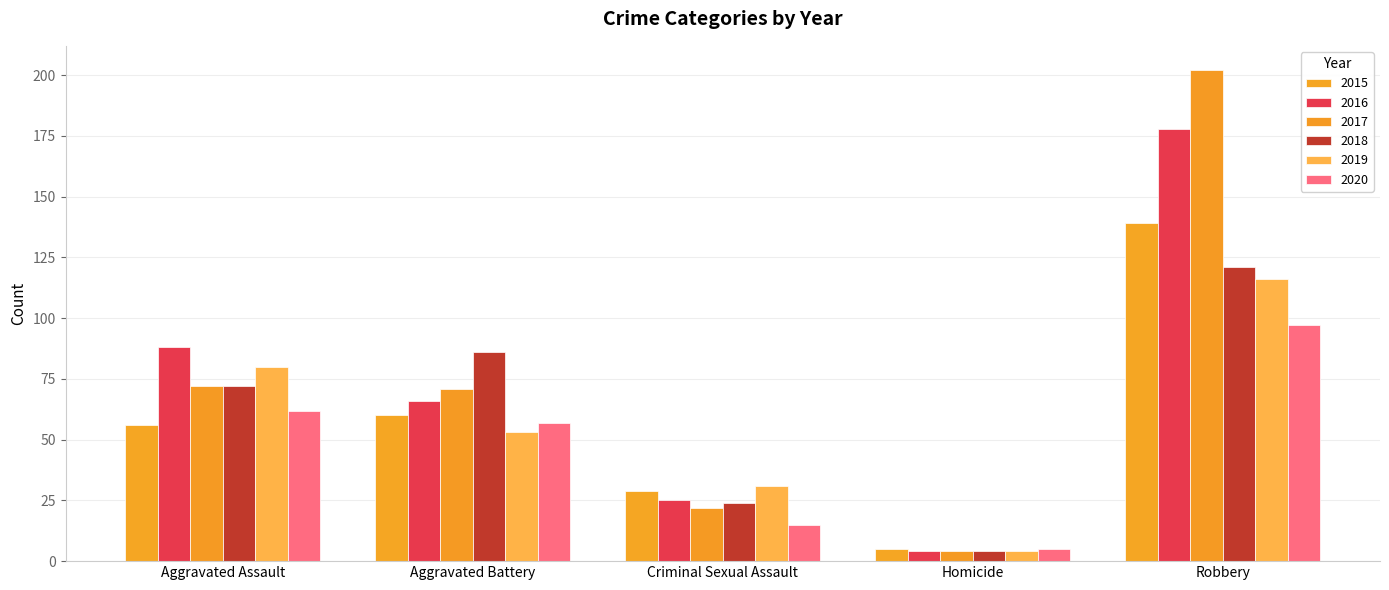

Reading left to right, what are all the values shown in this chart?

2015: 56	60	29	5	139
2016: 88	66	25	4	178
2017: 72	71	22	4	202
2018: 72	86	24	4	121
2019: 80	53	31	4	116
2020: 62	57	15	5	97